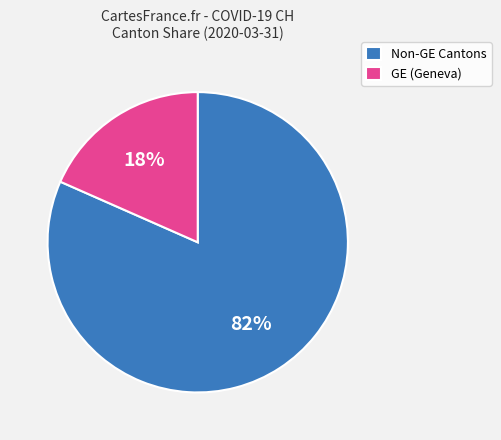

Between Non-GE Cantons and GE (Geneva), which is larger?

Non-GE Cantons